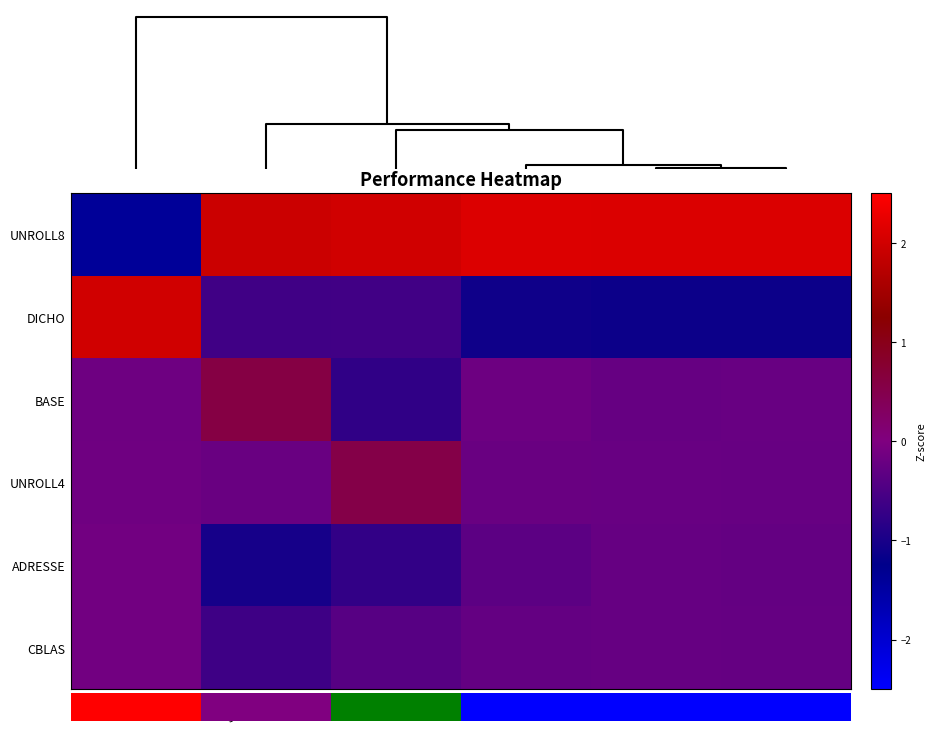

Which series has the largest range (max minus min)?

UNROLL8